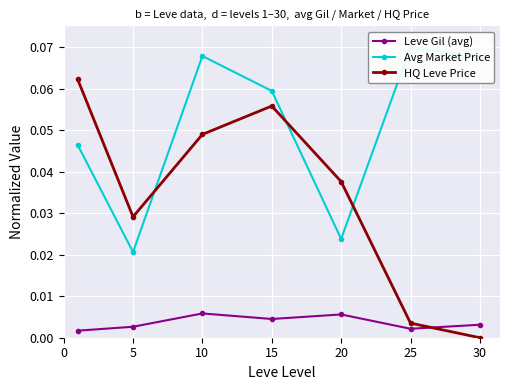

Is the value of HQ Leve Price at 25 greater than the value of Leve Gil (avg) at 5?

Yes